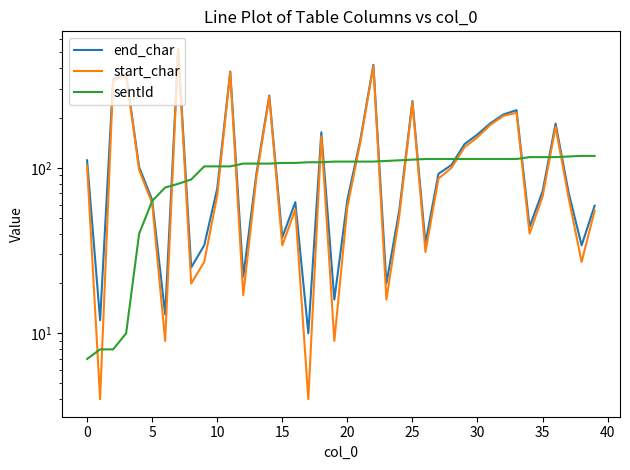

What is the total value across all series at 38?

179